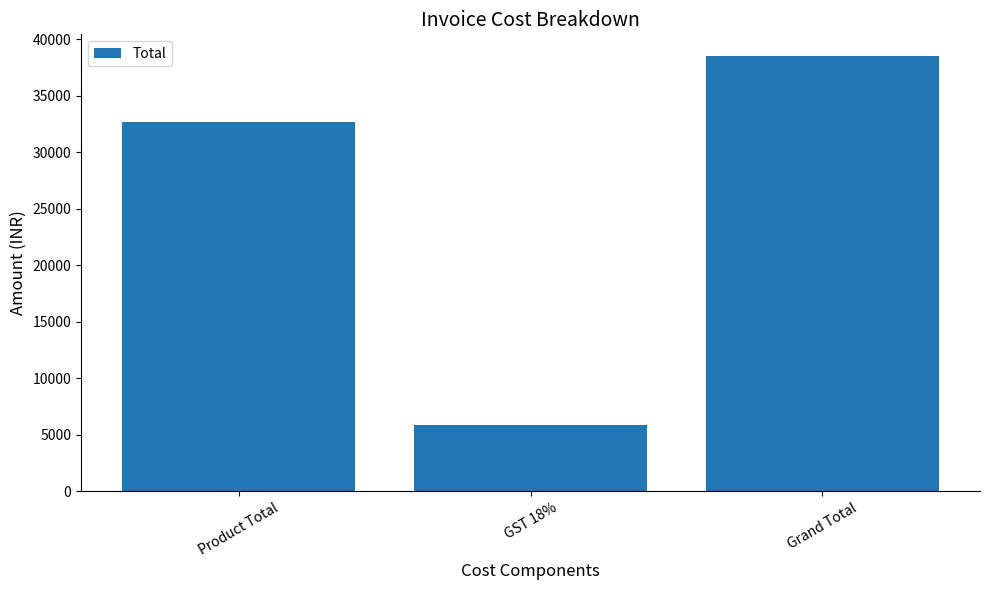

Rank the categories by value from lowest to highest.

GST 18%, Product Total, Grand Total